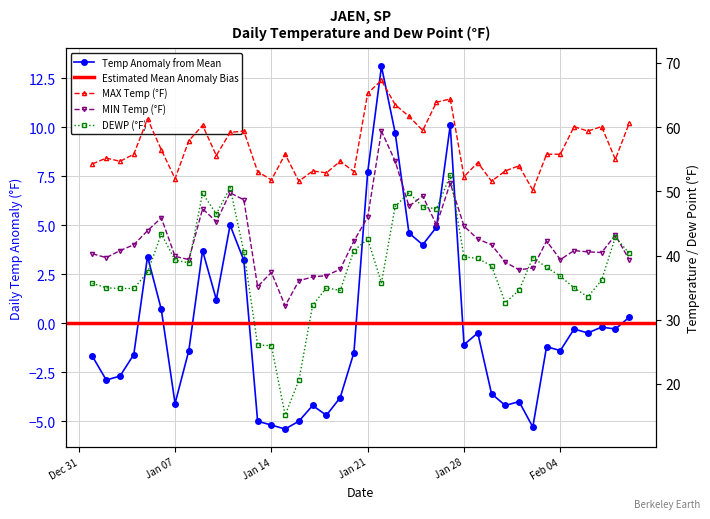

How many values in TEMP are above zero?

14